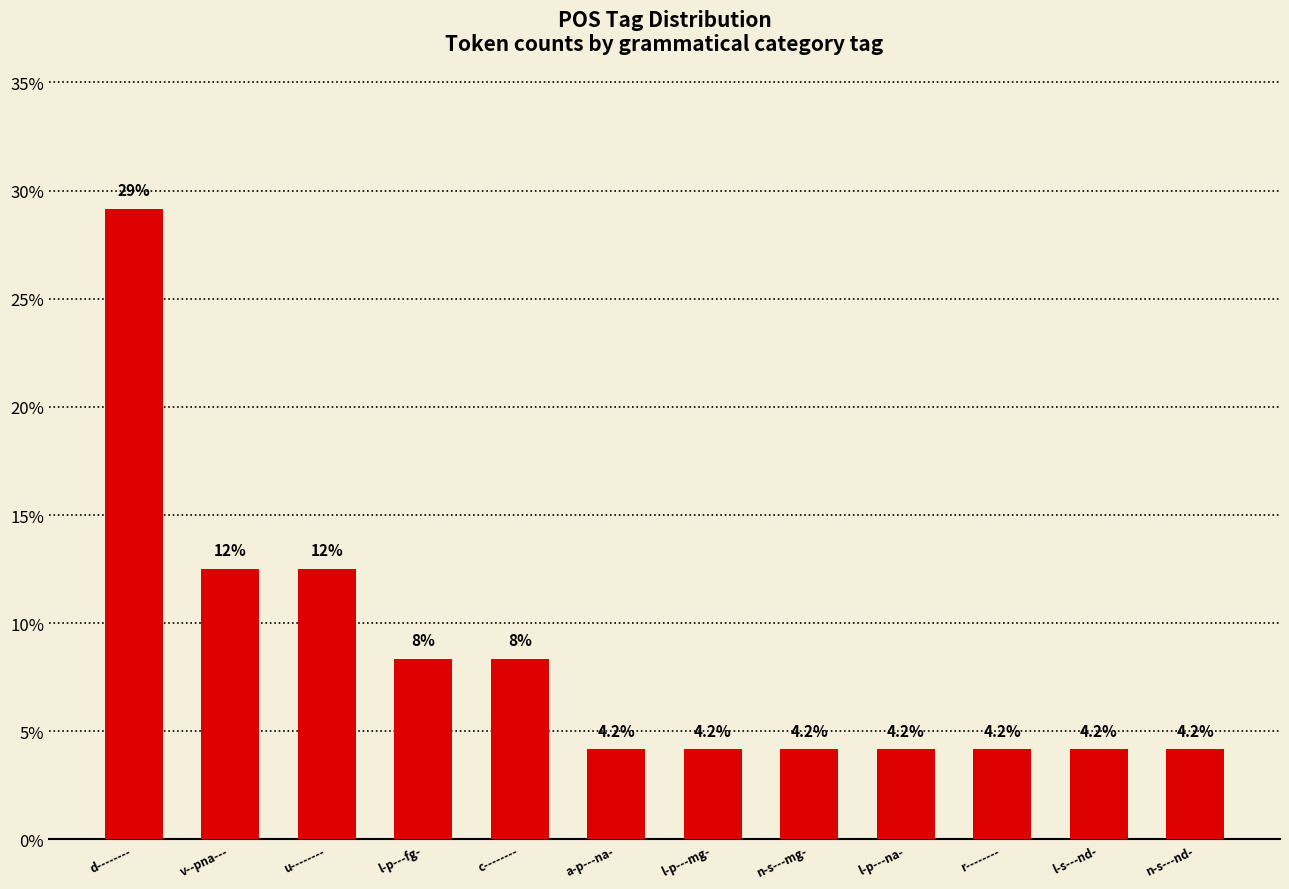

What is the average value?

8.3